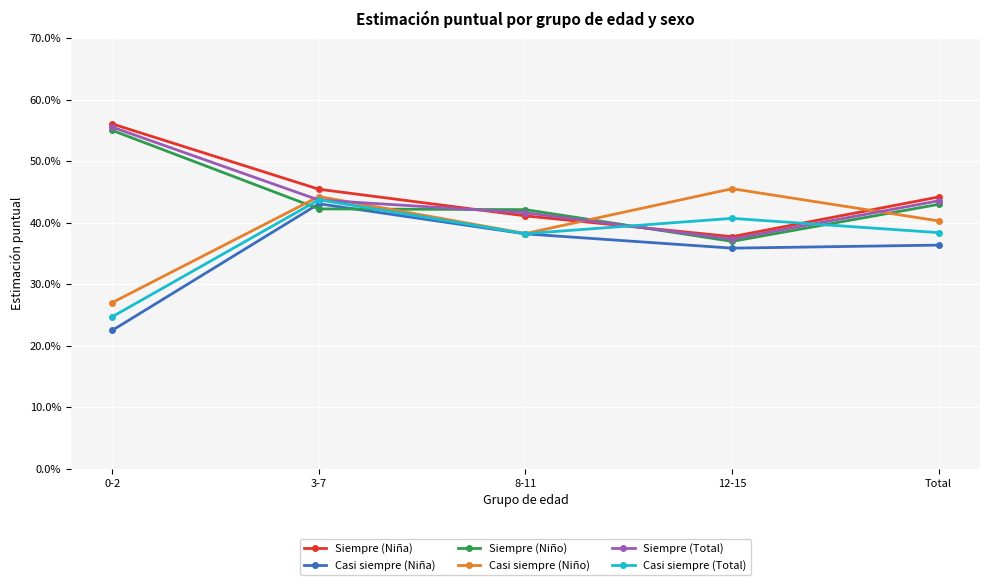

Between 3-7 and Total, which series saw the biggest shift?

Casi siempre (Niña)